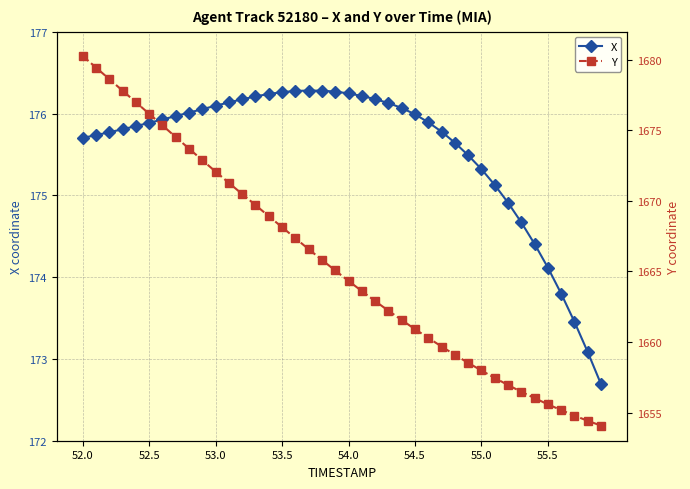

The value of X at 54.5 is 306.2. True or false?

False